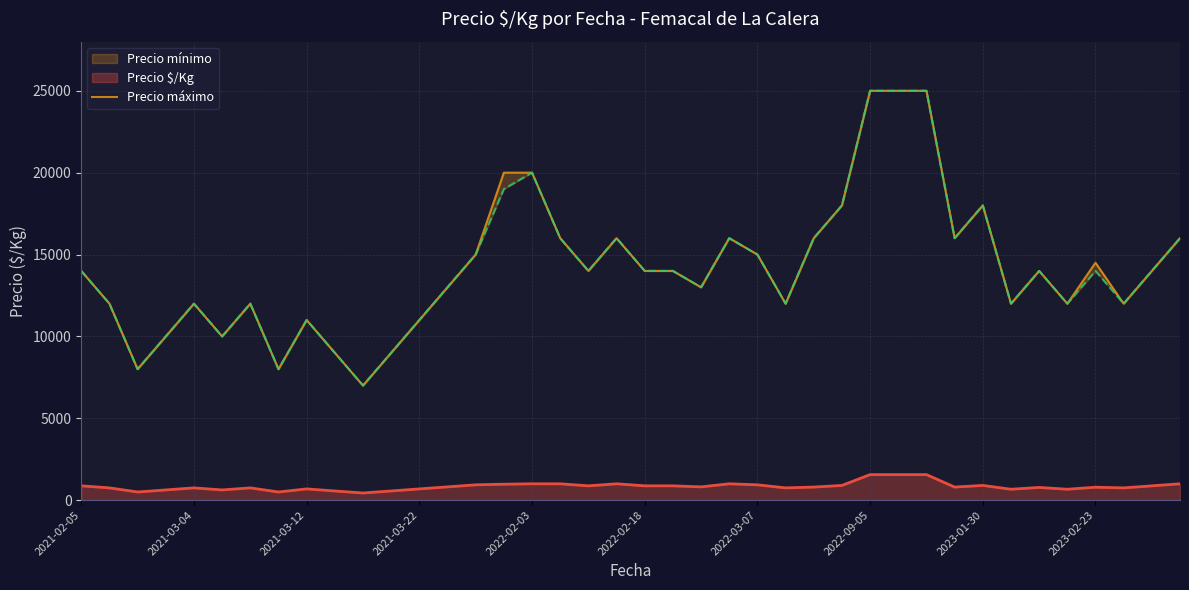

The value at 15 is 12304. True or false?

False